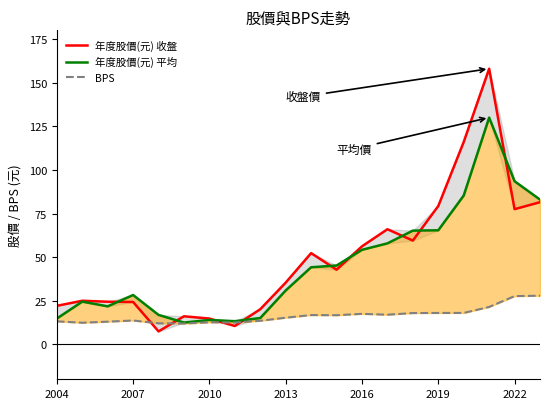

How many times do 年度股價(元) 收盤 and 年度股價(元) 平均 cross each other?

9